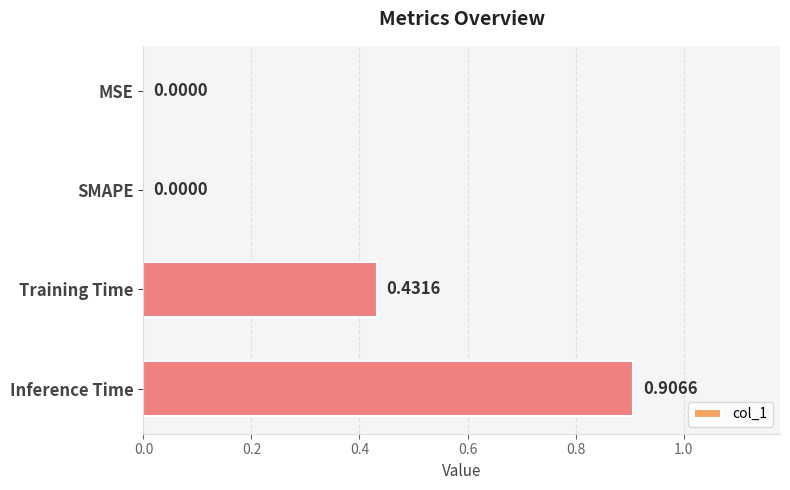

What is the sum of all values?

1.3